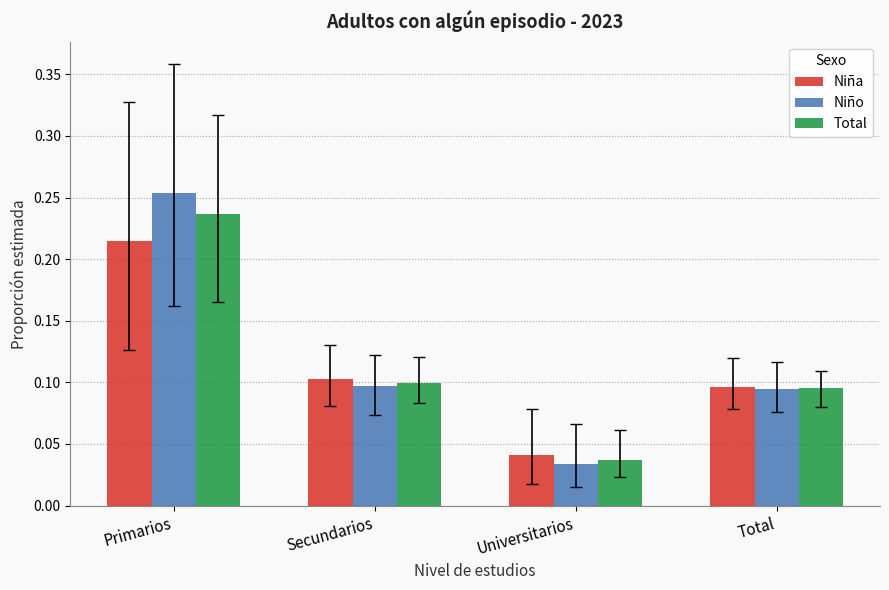

Which label corresponds to the smallest value in the chart?

Universitarios